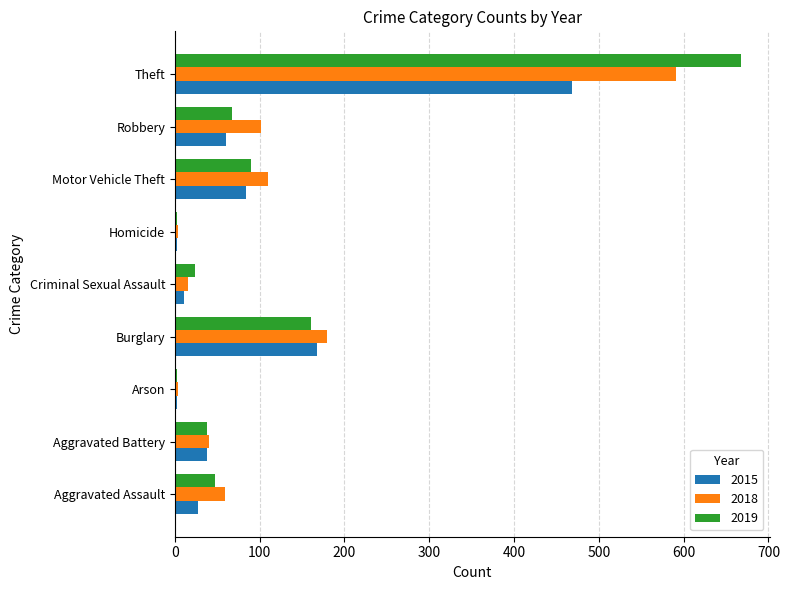

At which label is 2018 closest to 297?

Burglary